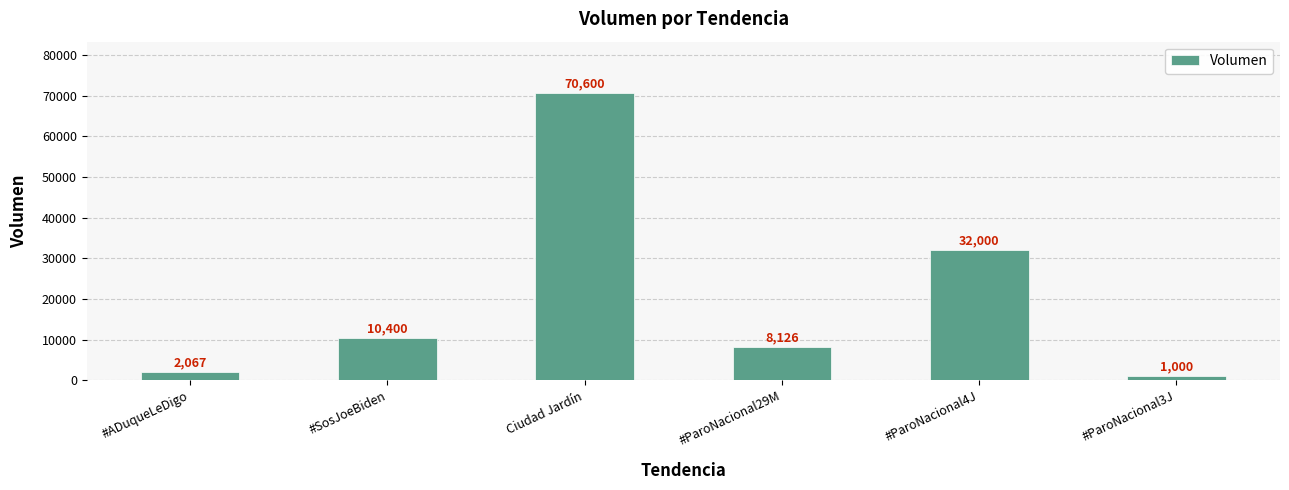

Reading left to right, transcribe all the data shown in this chart.

#ADuqueLeDigo=2067	#SosJoeBiden=10400	Ciudad Jardín=70600	#ParoNacional29M=8126	#ParoNacional4J=32000	#ParoNacional3J=1000